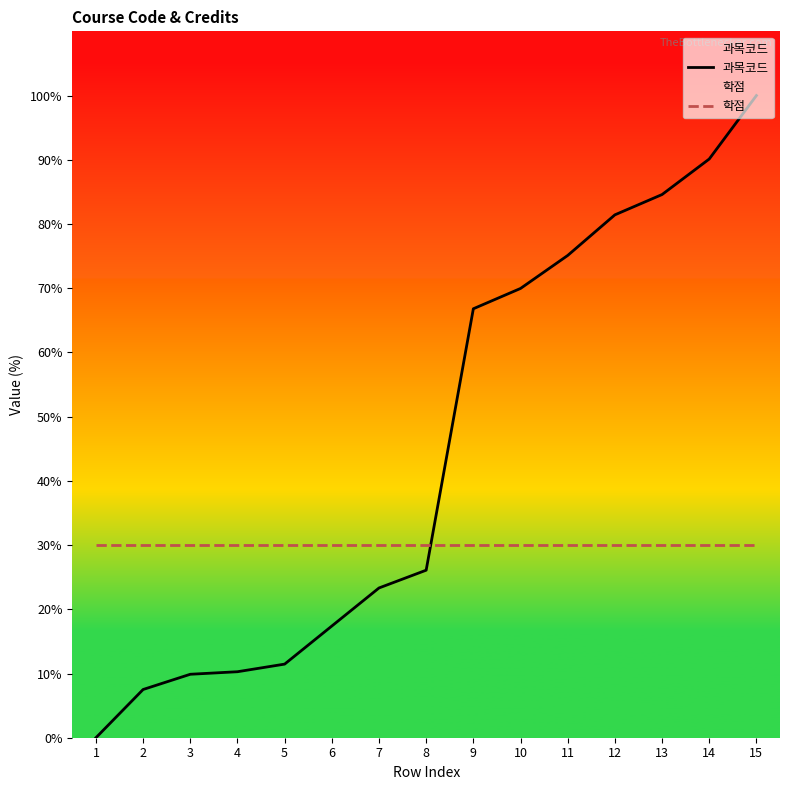

Reading left to right, extract all data points from this chart.

과목코드: 0.0	7.5	9.9	10.3	11.5	17.4	23.3	26.1	66.8	70.0	75.1	81.4	84.6	90.1	100.0
학점: 30.0	30.0	30.0	30.0	30.0	30.0	30.0	30.0	30.0	30.0	30.0	30.0	30.0	30.0	30.0